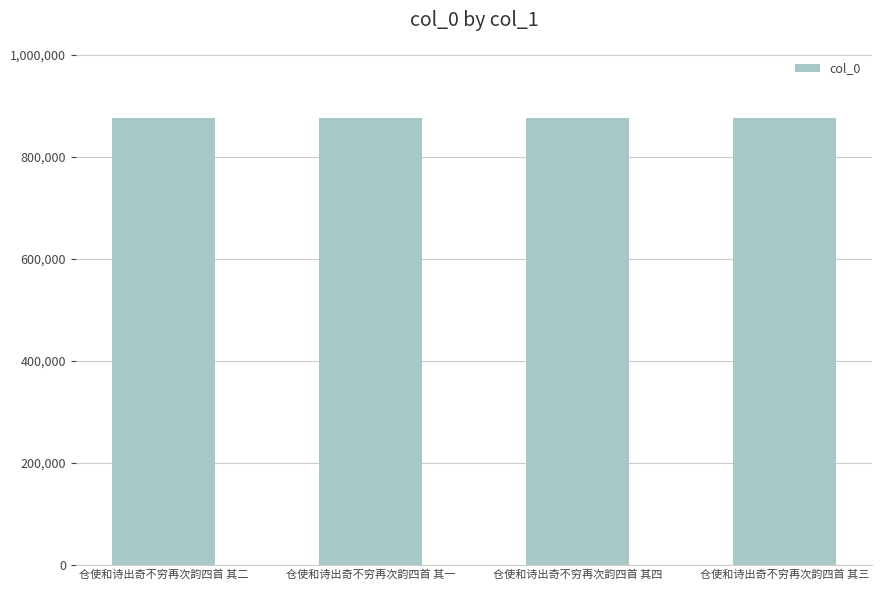

How many values are between 876297 and 876299?

3